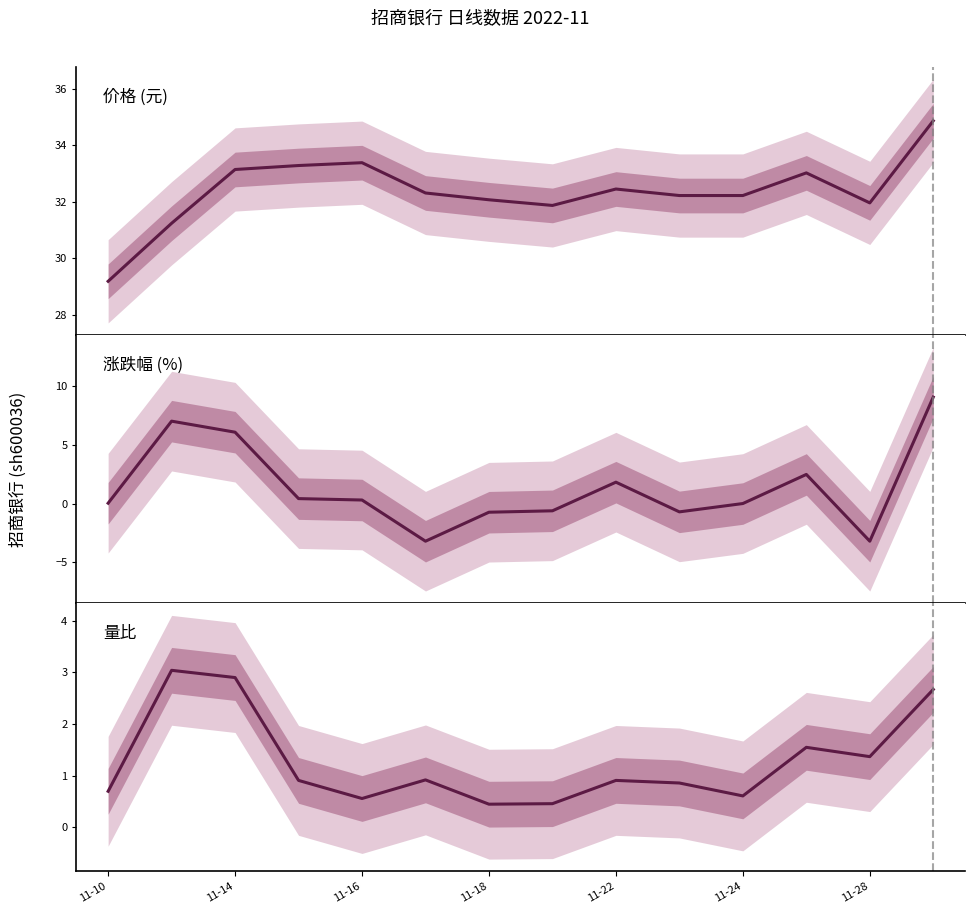

Which series changed the most between 11-18 and 9?

涨跌幅%